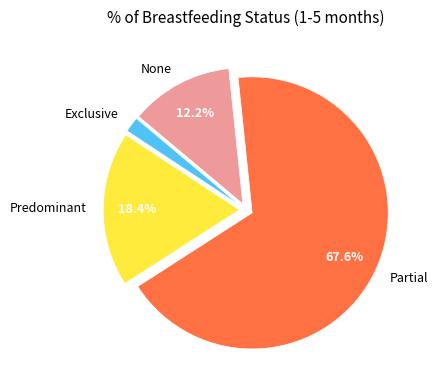

Is Partial the majority of the pie?

Yes